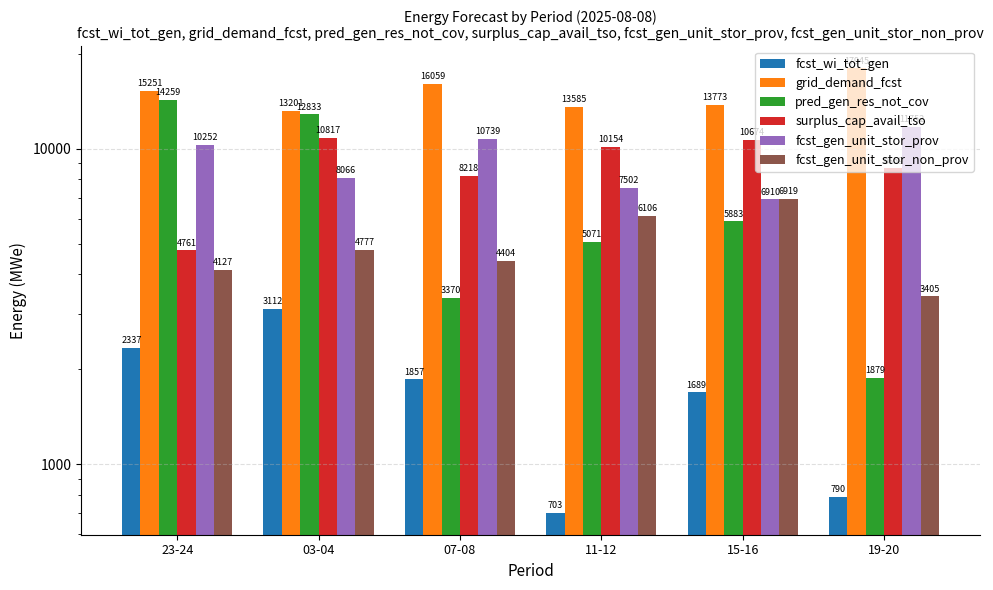

What is the difference between the maximum and minimum values in the grid_demand_fcst series?

4744